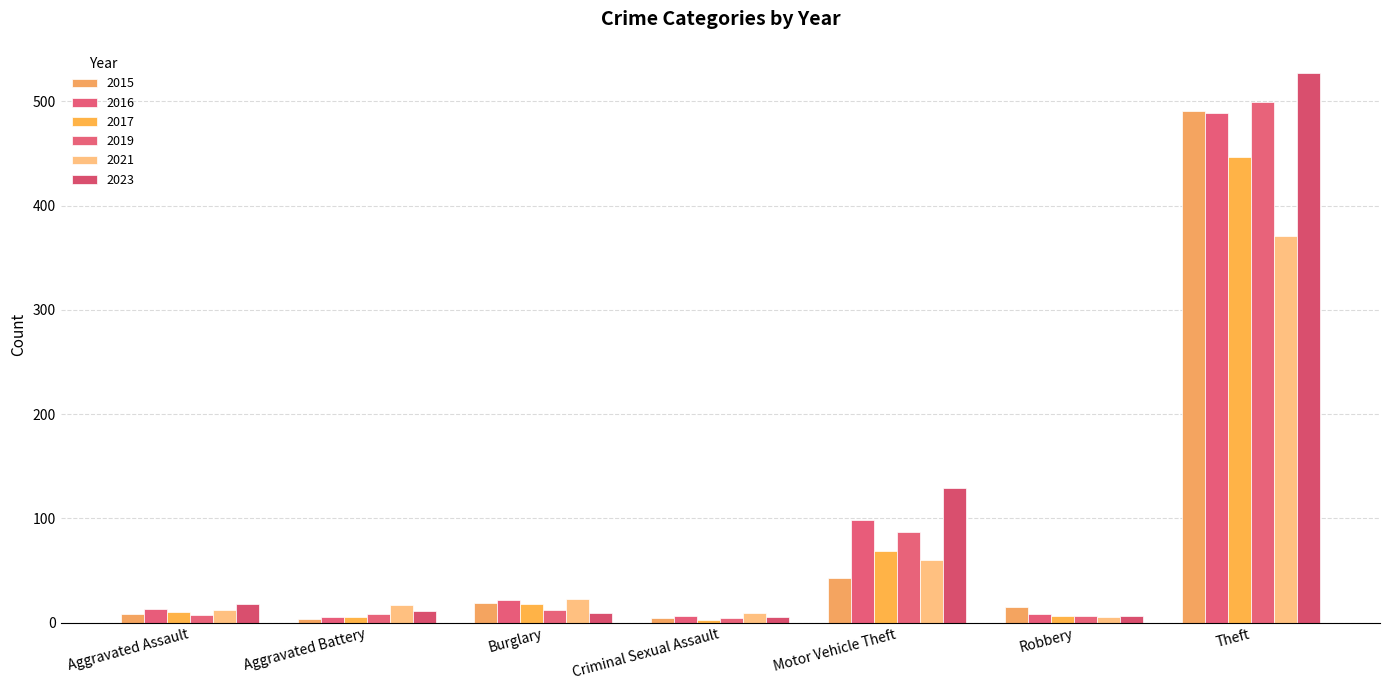

At how many categories does at least one series exceed 466?

1